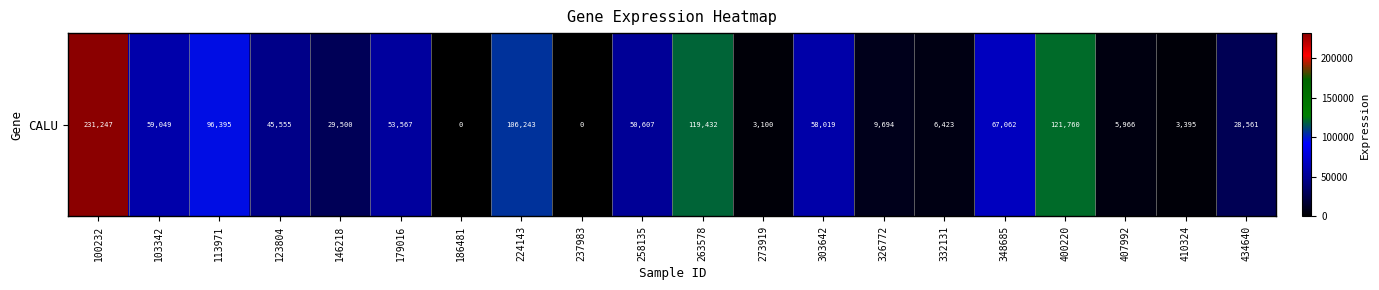

What is the greatest value displayed?

231247